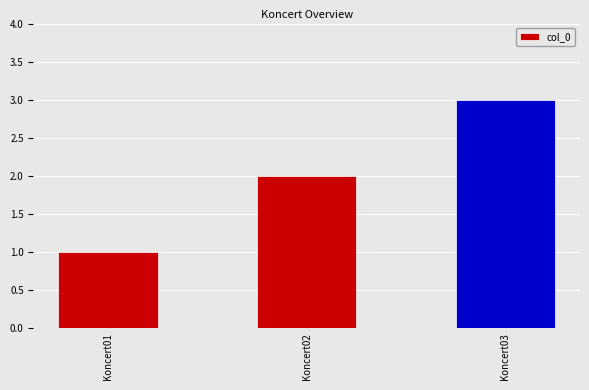

List the labels in order of value, largest first.

Koncert03, Koncert02, Koncert01